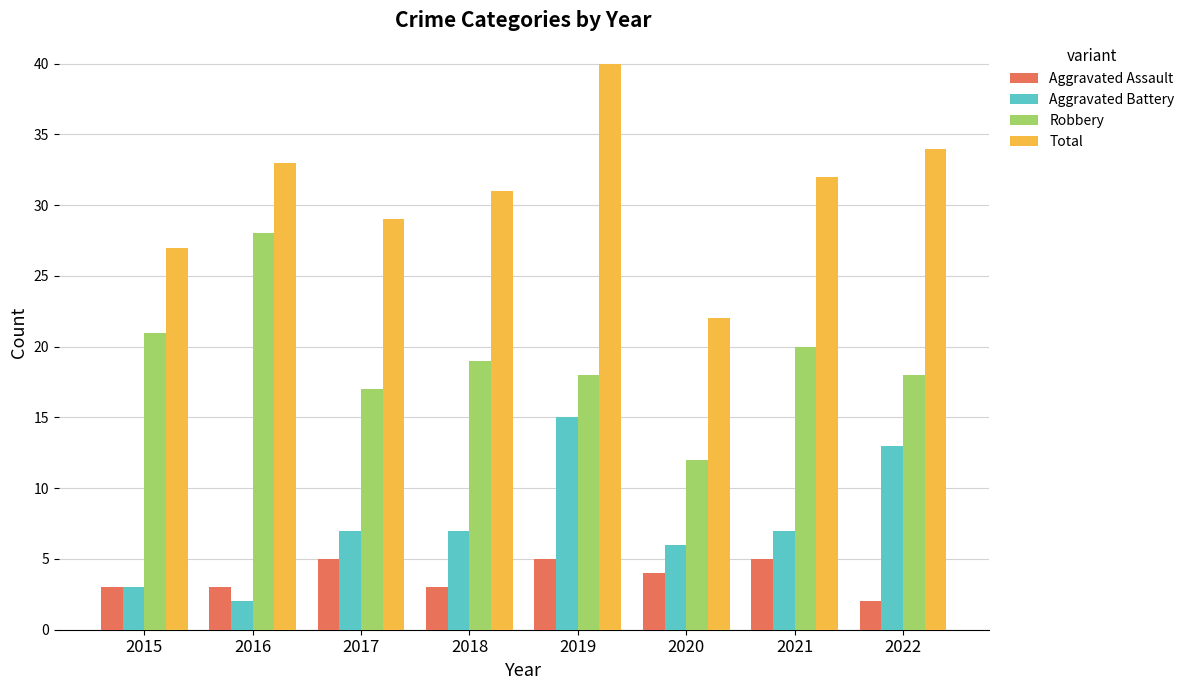

How many data points in Aggravated Assault are less than 4?

4